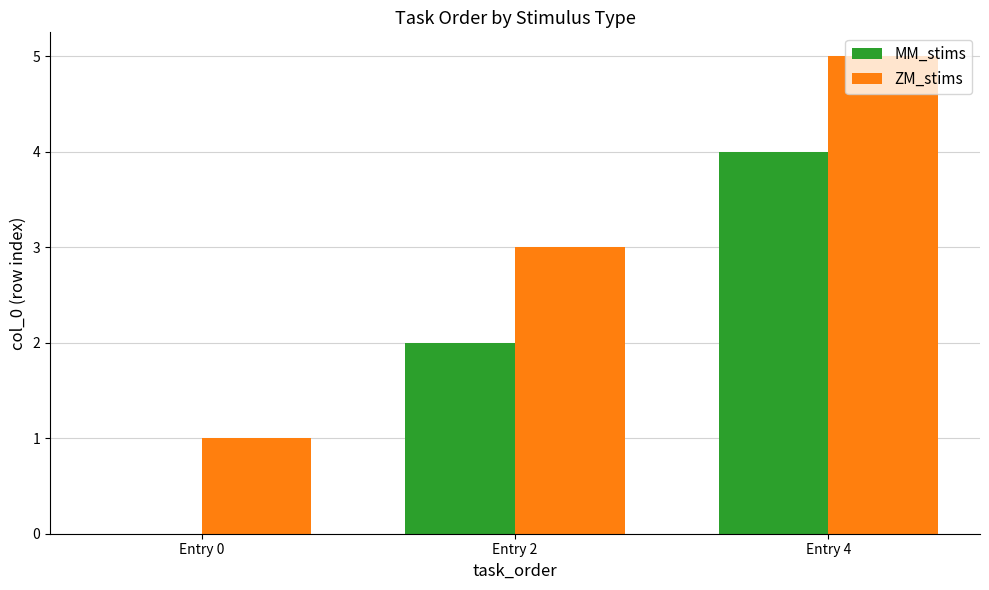

At which label does ZM_stims reach its peak?

Entry 4